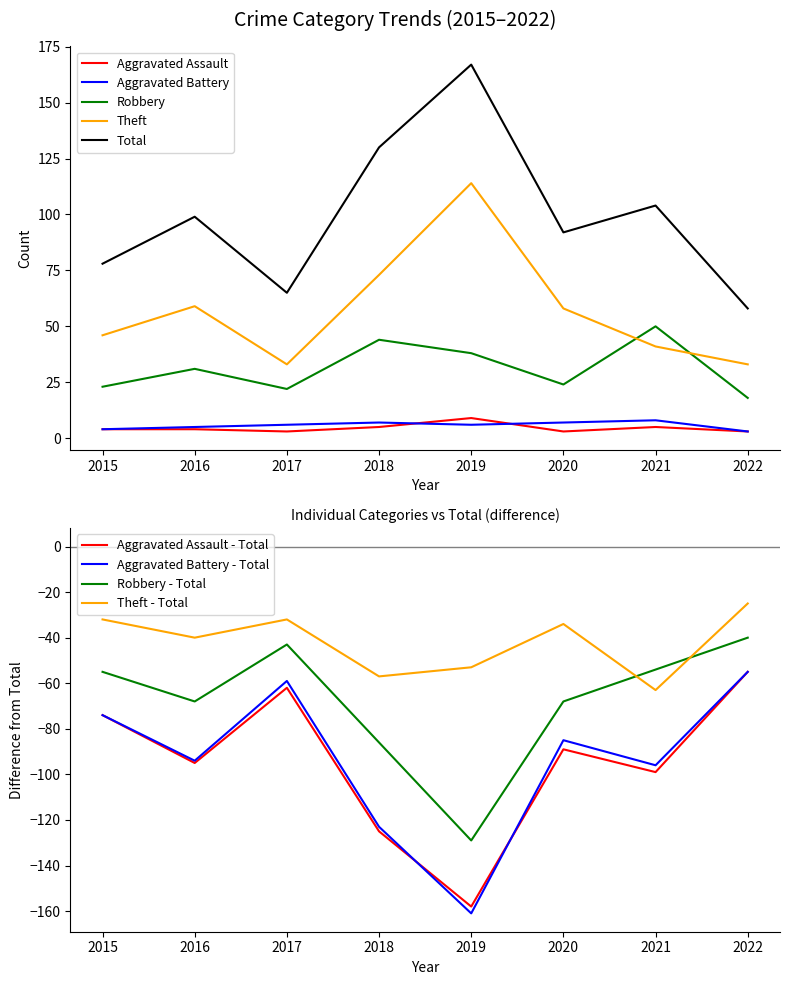

At which category does the chart reach its minimum across all series?

2017